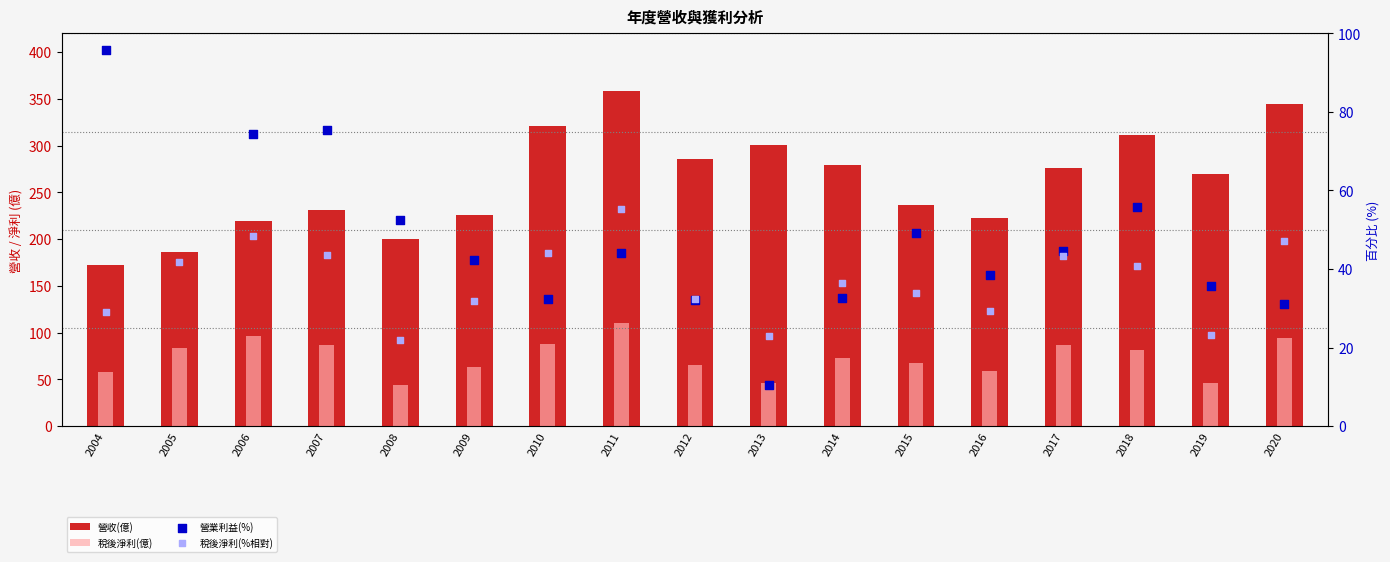

Which series contains the highest Y value?

營收(億)